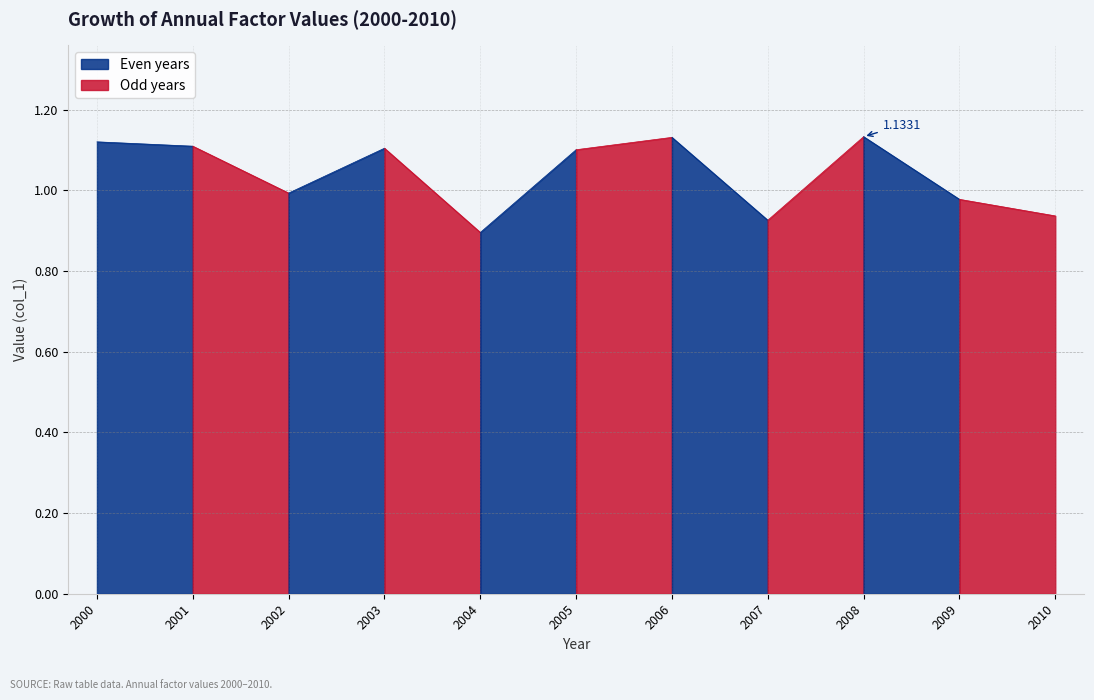

The value at 2008-01-15 is 1.5. True or false?

False